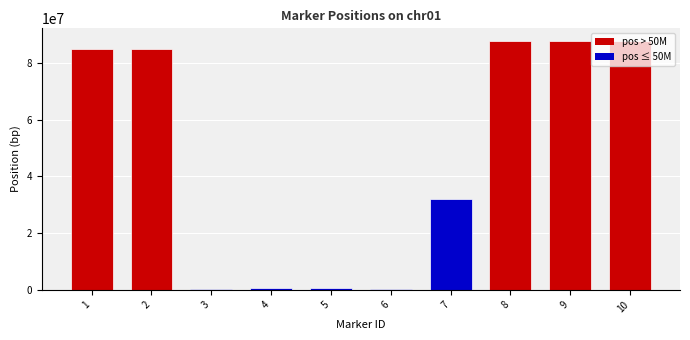

What is the maximum value shown in the chart?

87749782